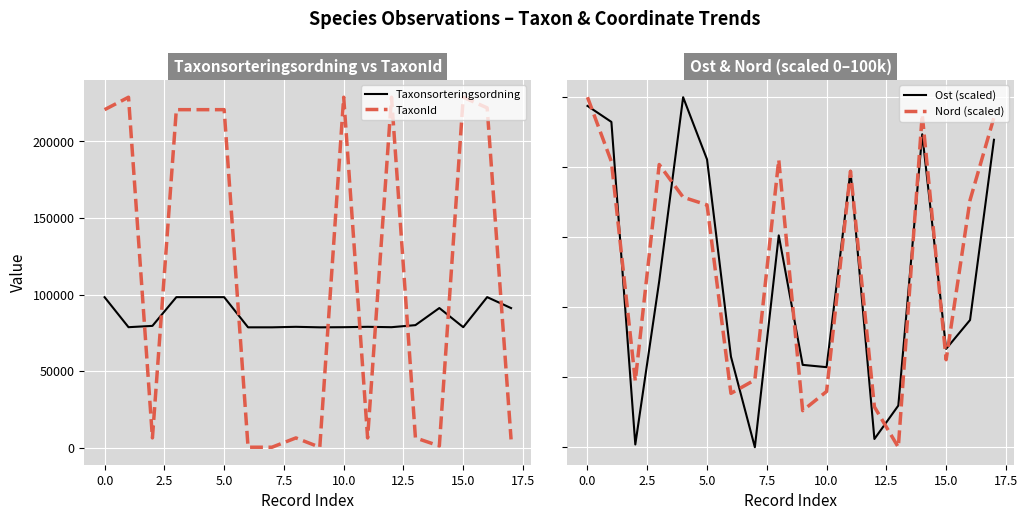

What are all the series names shown in the legend?

Taxonsorteringsordning, TaxonId, Ost (scaled), Nord (scaled)